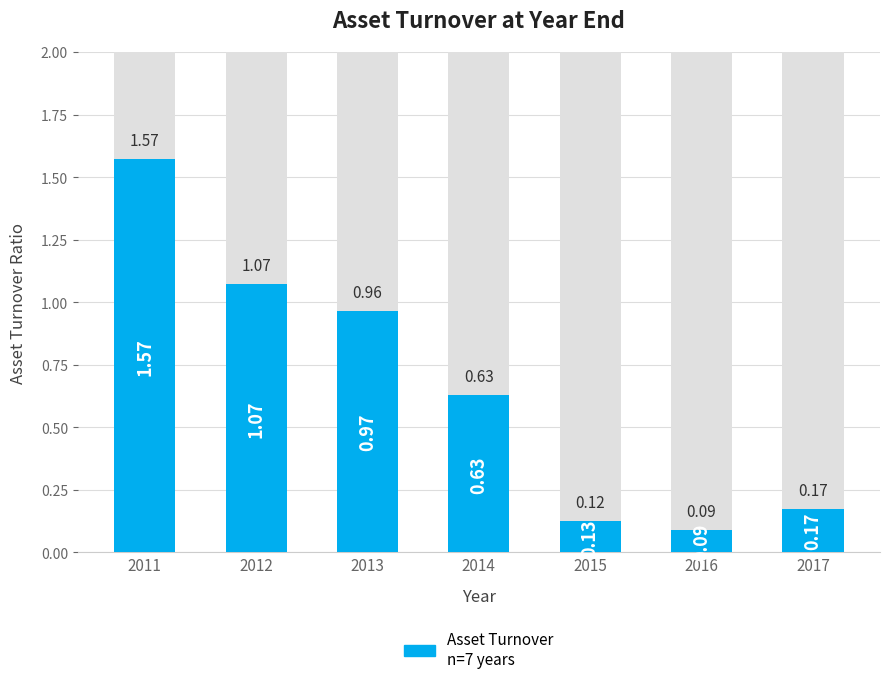

List the labels in order of value, largest first.

2011, 2012, 2013, 2014, 2017, 2015, 2016